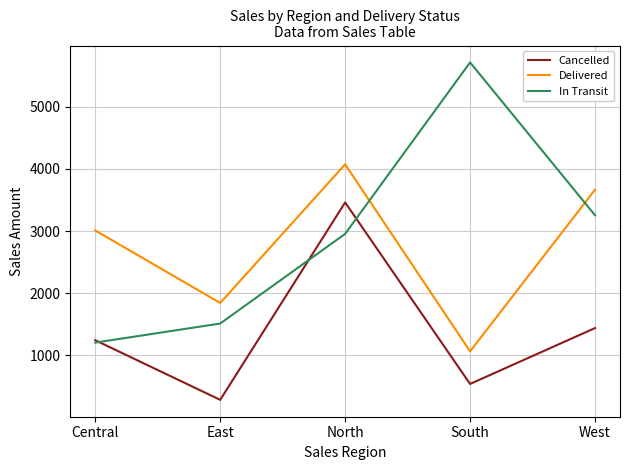

True or false: Cancelled and Delivered intersect in this chart.

False